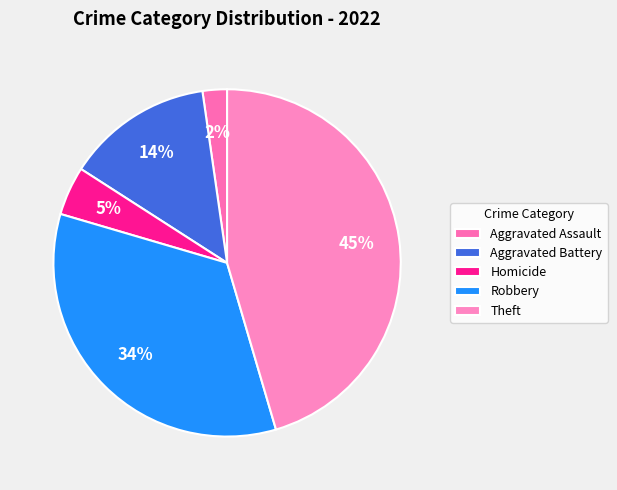

Which category has the biggest portion of the pie?

Theft